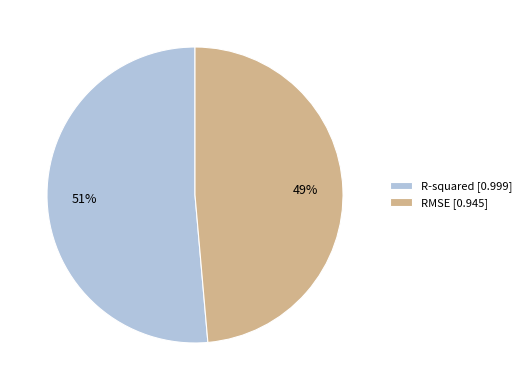

Rank the categories by value from lowest to highest.

RMSE, R-squared